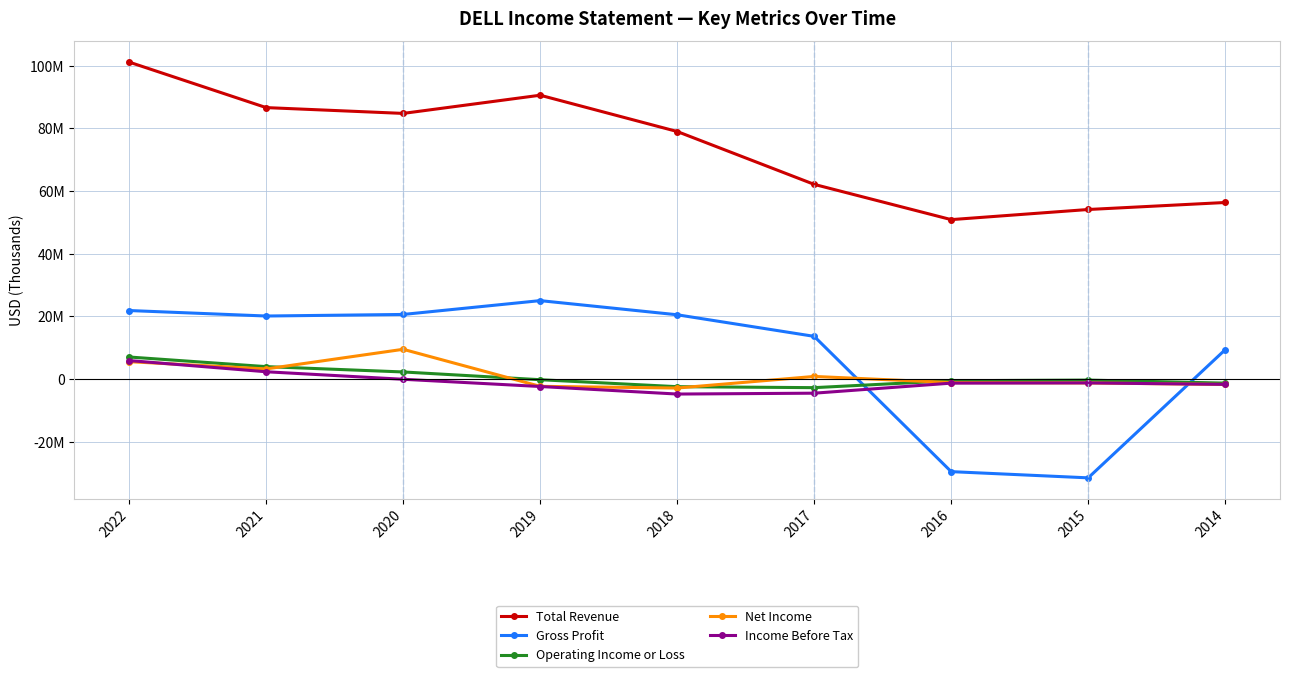

Is the value of Net Income at 2018 greater than the value of Gross Profit at 2017?

No